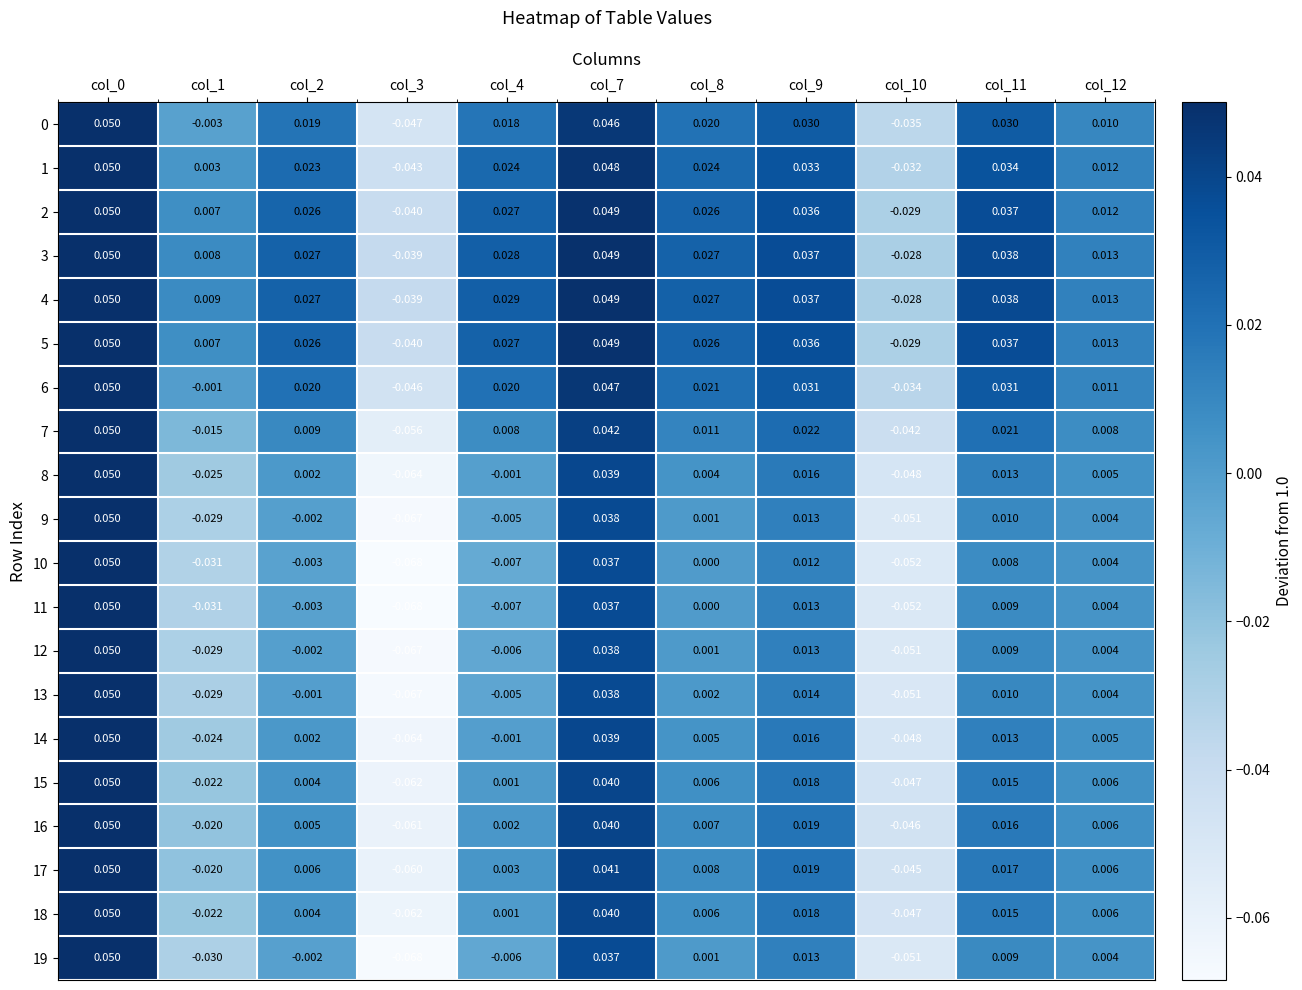

Is the value of 8 at col_12 greater than the value of 19 at col_4?

Yes